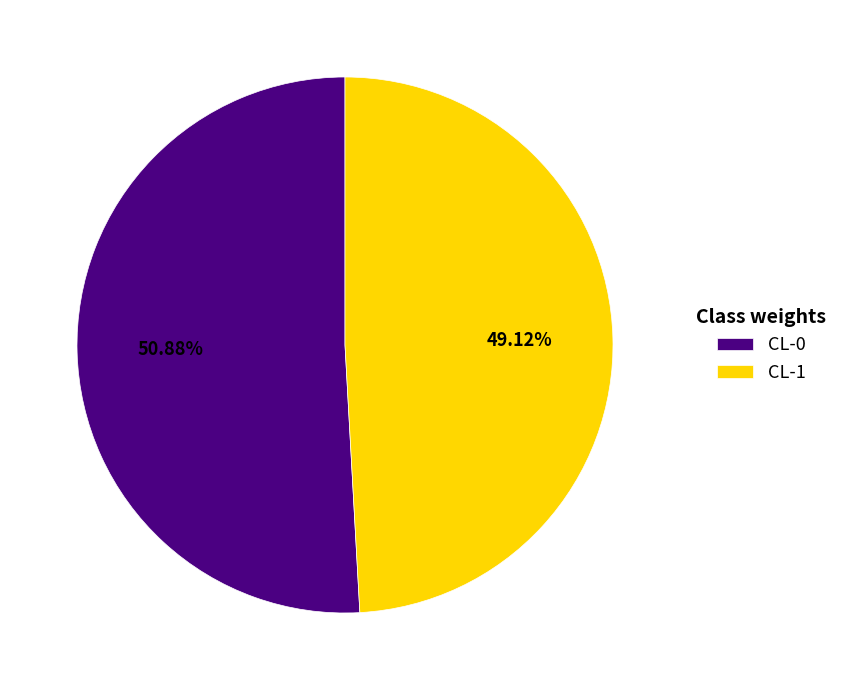

Is CL-1 the majority of the pie?

No